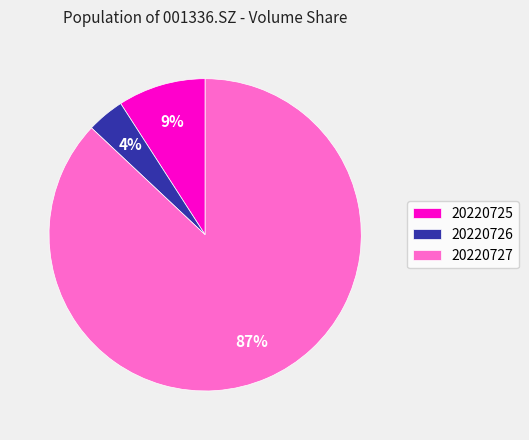

Which category has the biggest portion of the pie?

20220727